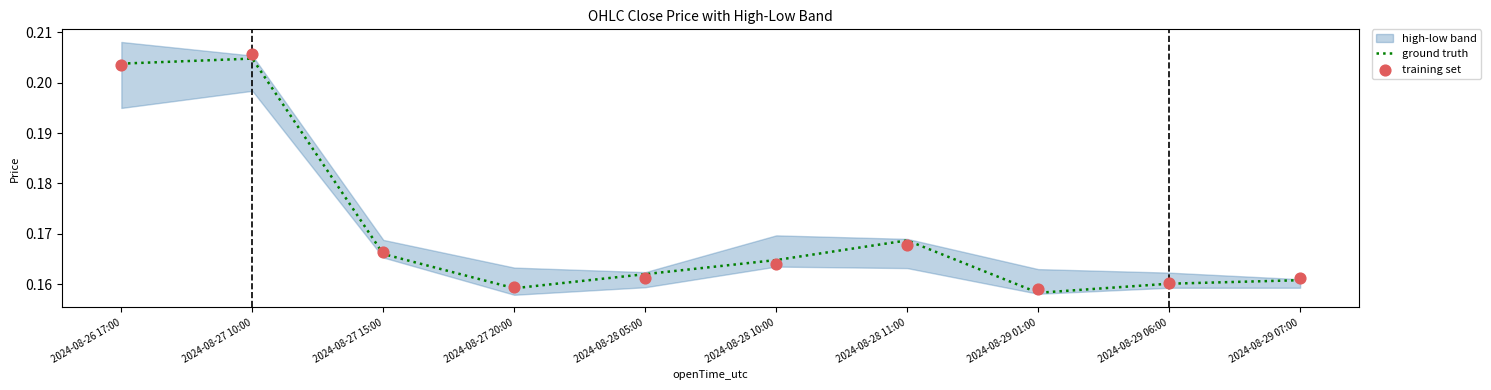

Which series reaches the maximum Y coordinate?

training set